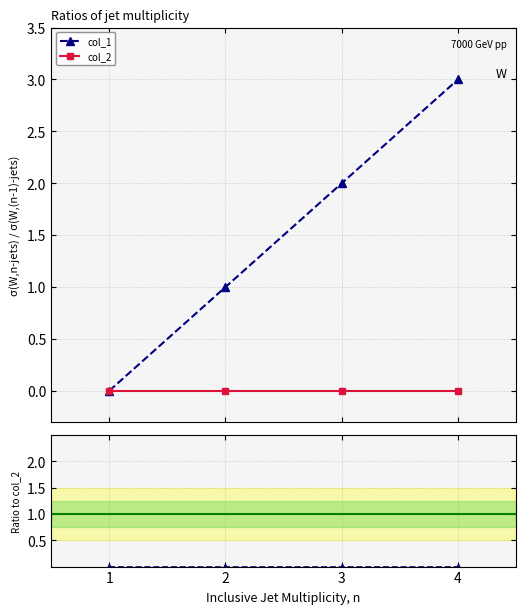

True or false: col_1 and col_2 intersect in this chart.

False